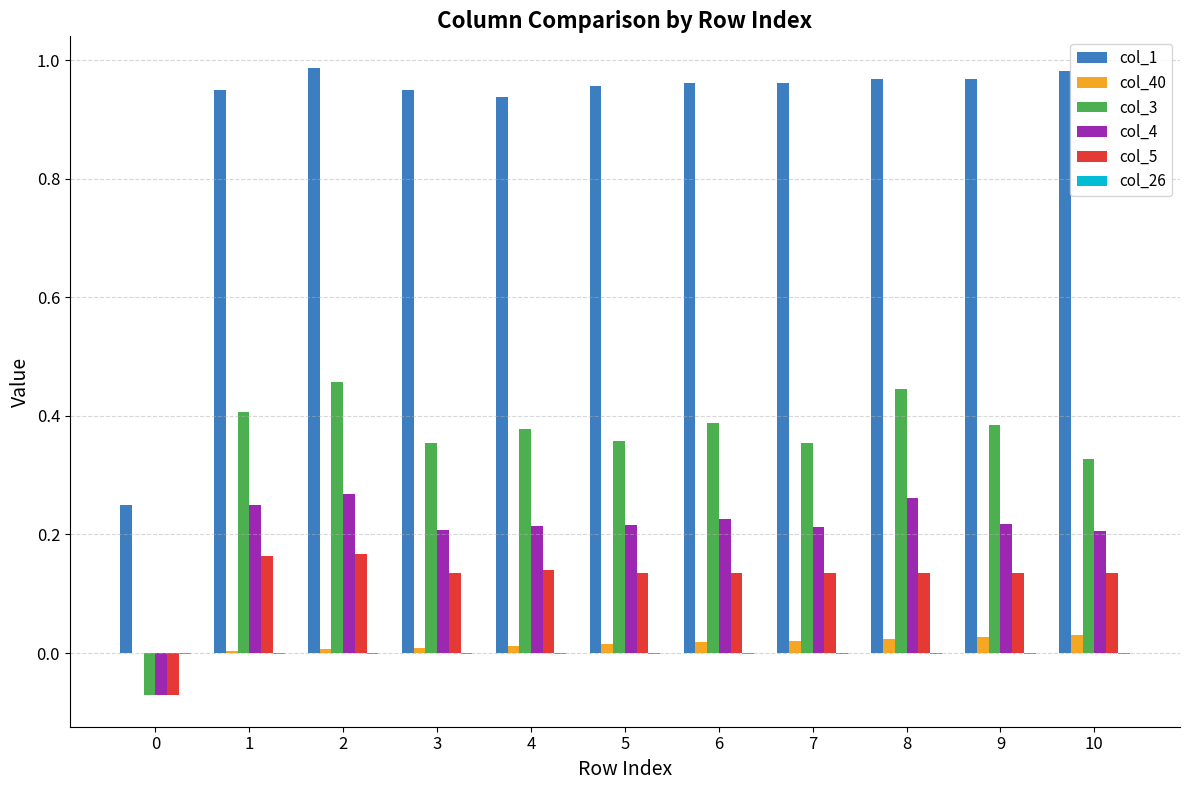

What is the total value across all series at 9?

1.7